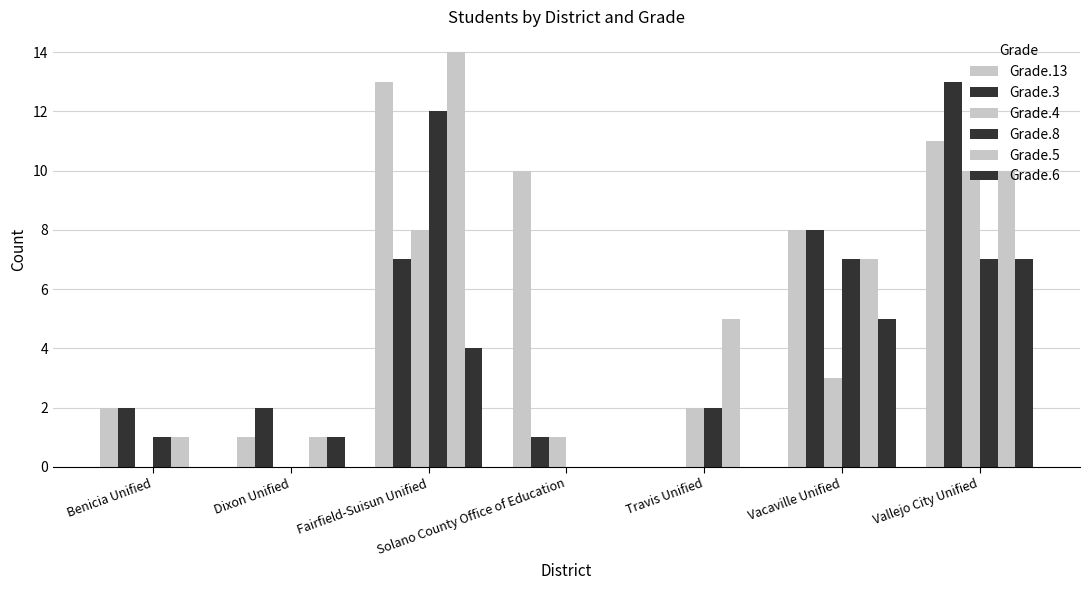

At which category is the sum across all series the highest?

Fairfield-Suisun Unified